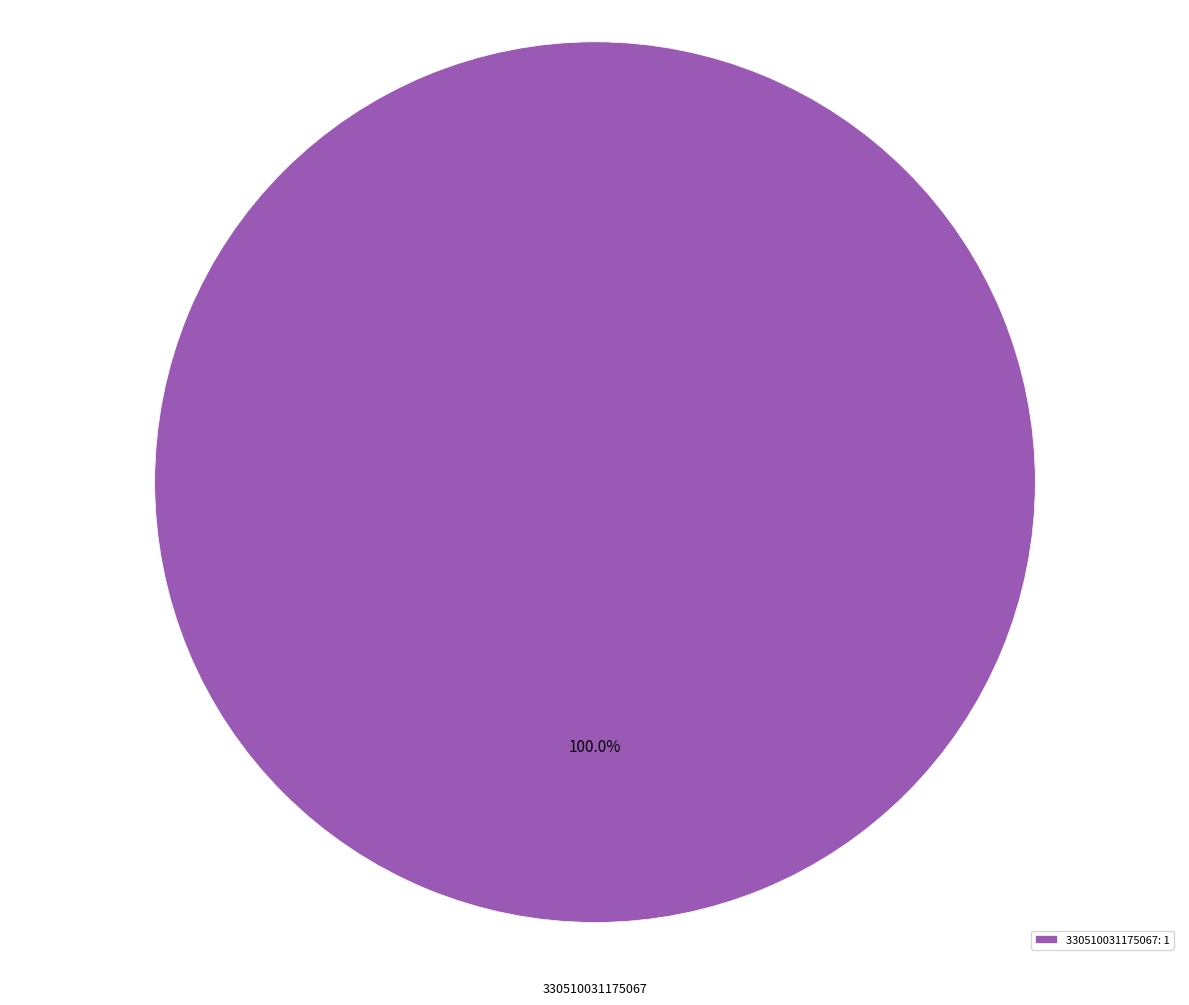

Is there any slice that represents more than half of the pie?

Yes